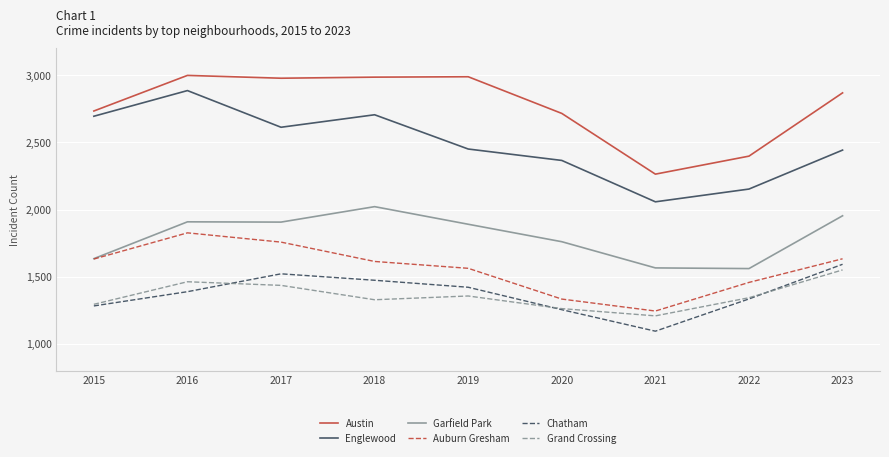

What is the difference between the second highest and second lowest values in the Englewood series?

553